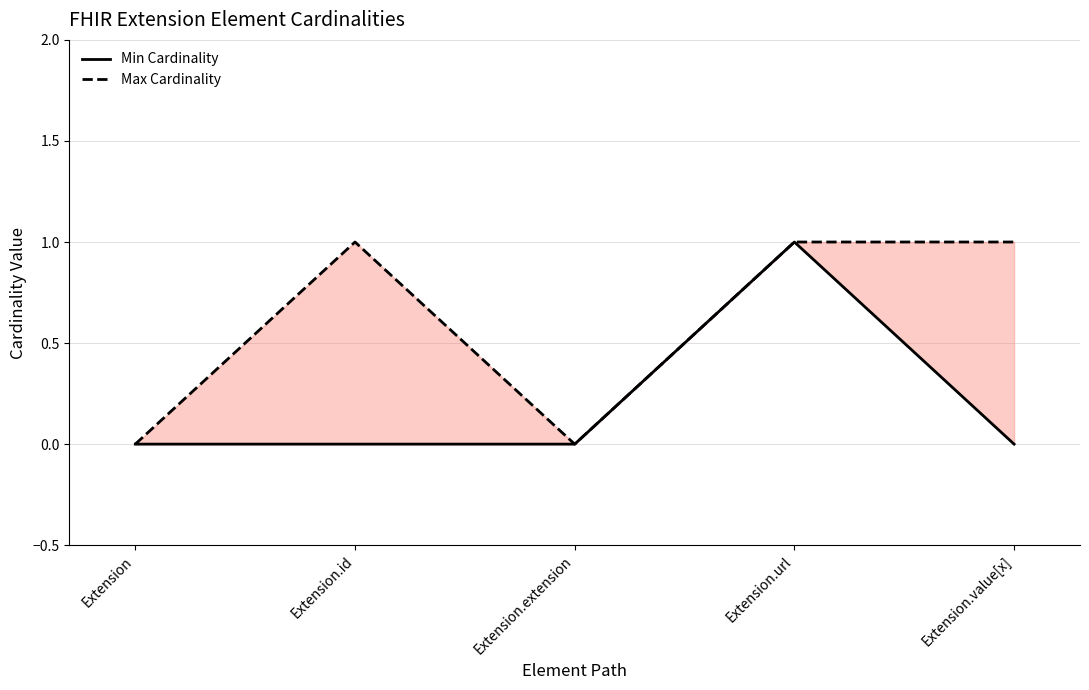

What is the maximum value shown in the chart?

1